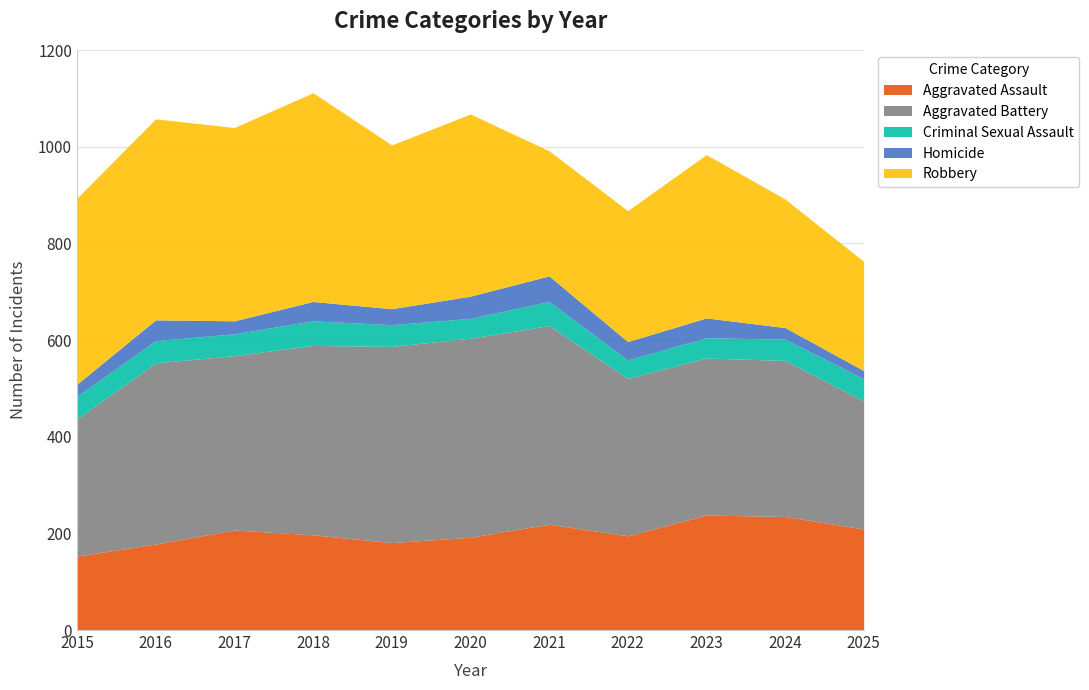

How many data points does each series have?

11